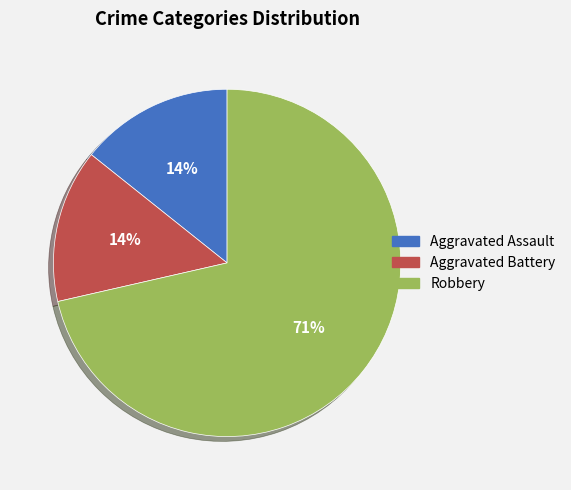

Does Robbery represent more than half of the total?

Yes